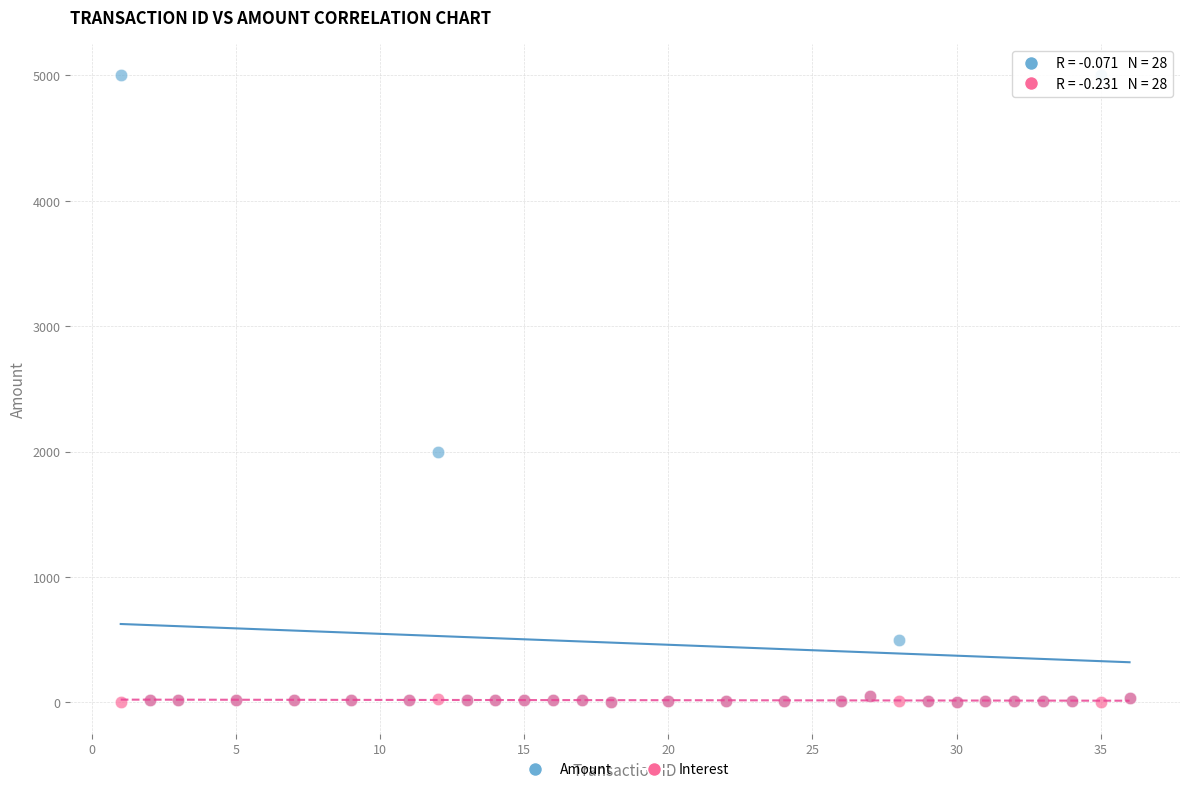

In the Amount series, what Y value is closest to 2500?

2000.0